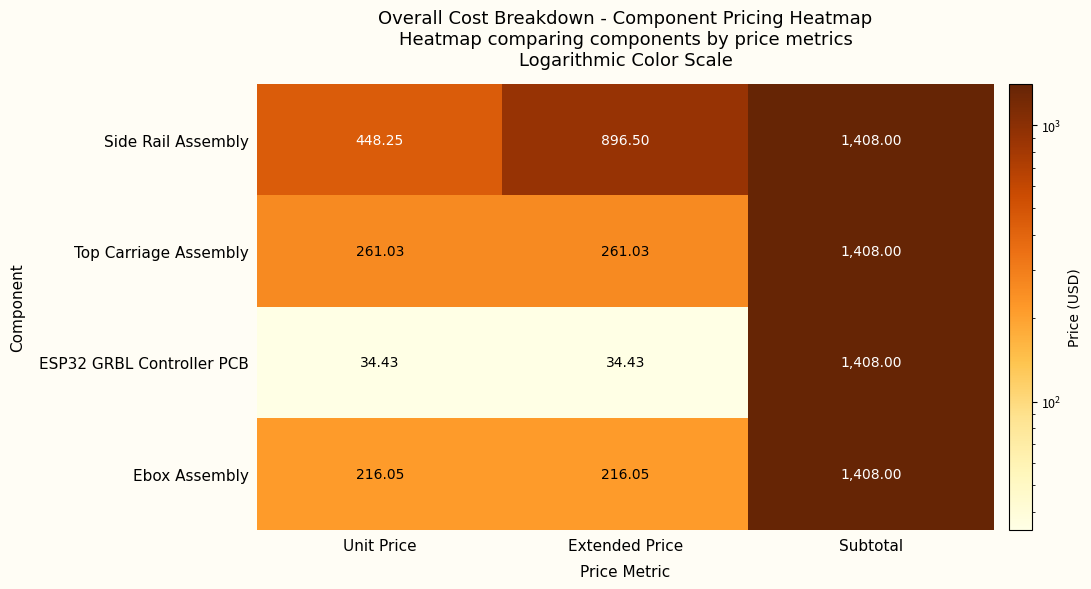

Is the value of Side Rail Assembly at Extended Price greater than the value of Ebox Assembly at Unit Price?

Yes